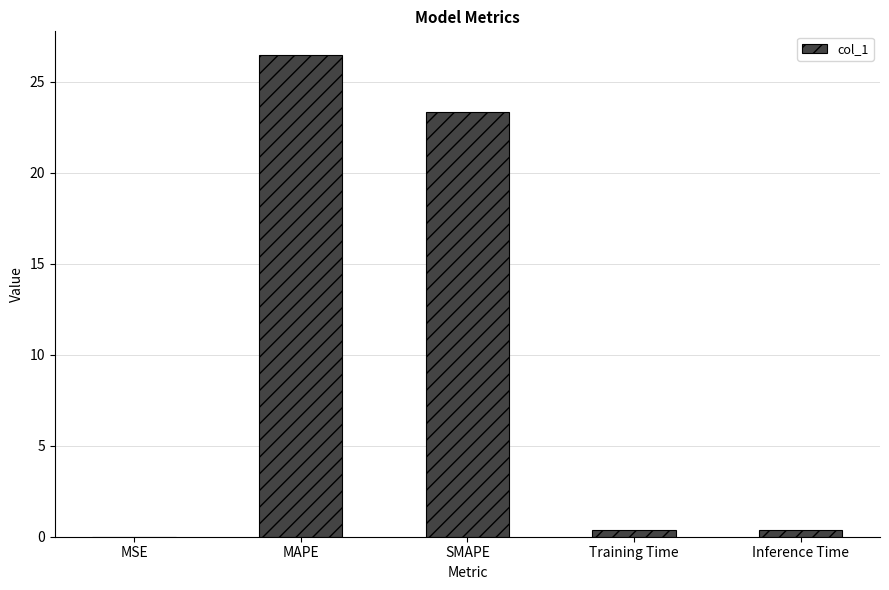

Are the bars horizontal?

No